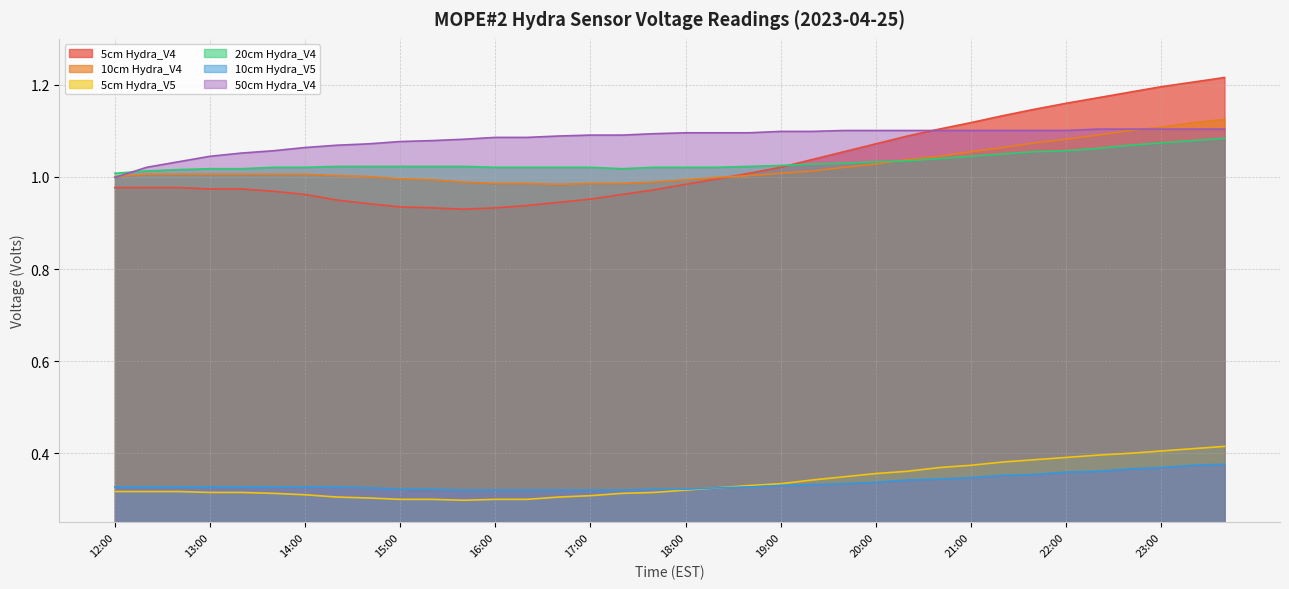

What are all the series names shown in the legend?

5cm Hydra_V4, 10cm Hydra_V4, 5cm Hydra_V5, 20cm Hydra_V4, 10cm Hydra_V5, 50cm Hydra_V4